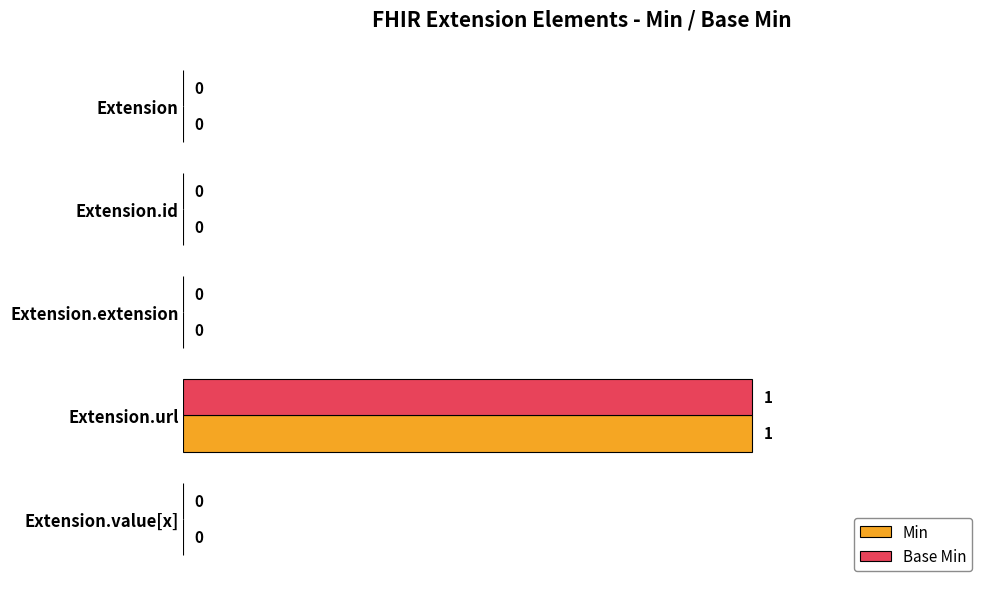

At which category is the sum across all series the highest?

Extension.url